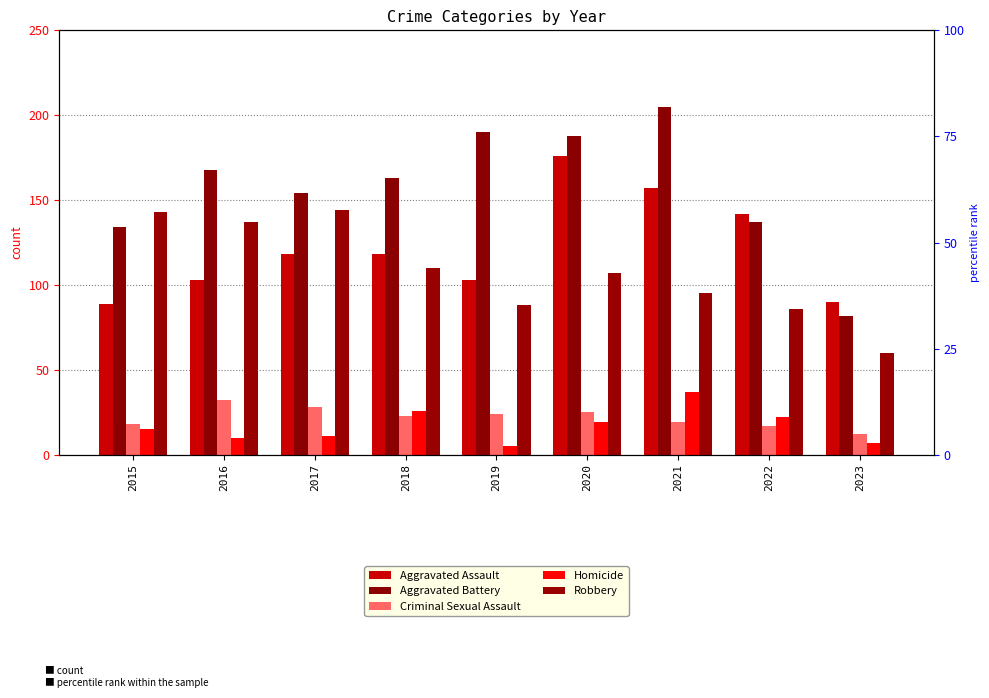

List the series in order of their peak value, highest first.

Aggravated Battery, Aggravated Assault, Robbery, Homicide, Criminal Sexual Assault